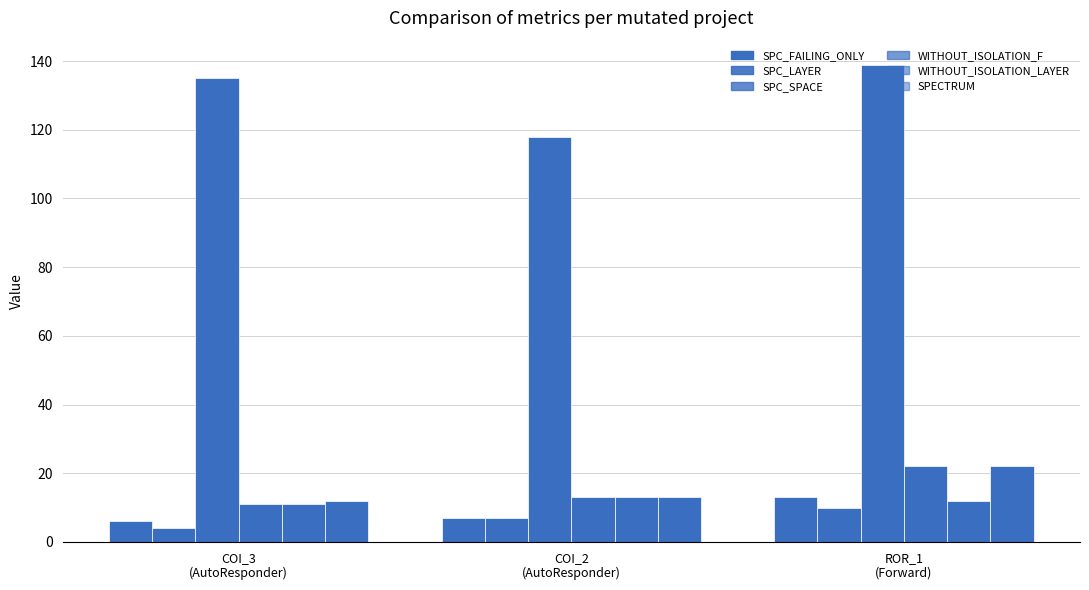

What is the label of the 2nd bar from the left?

COI_2
(AutoResponder)